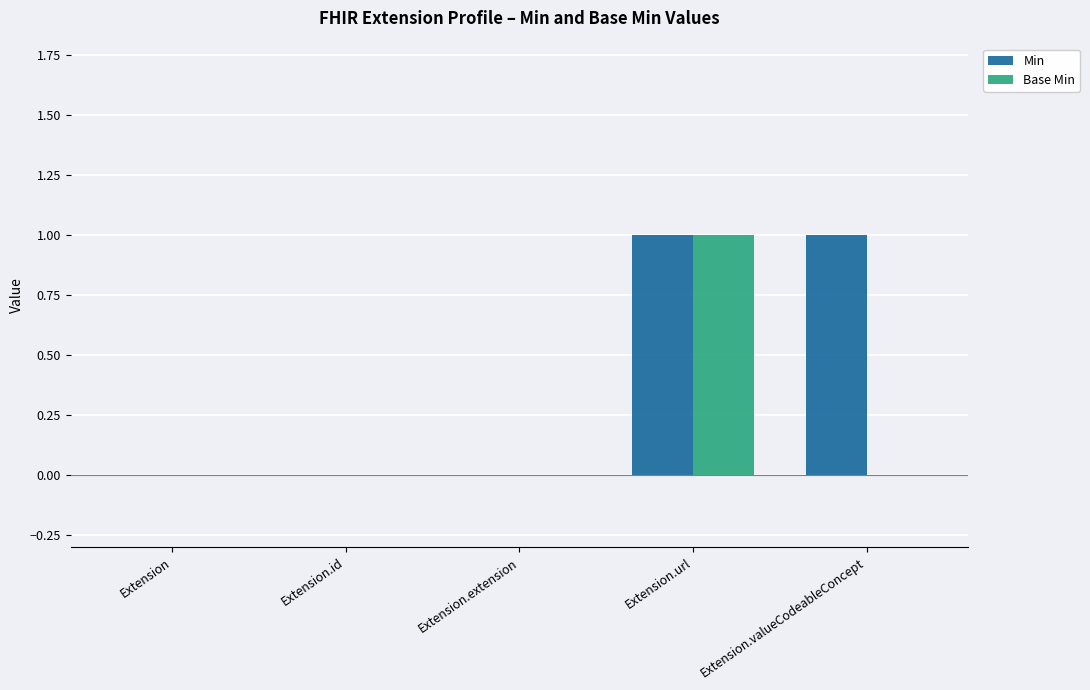

Which series changed the most between Extension and Extension.valueCodeableConcept?

Min